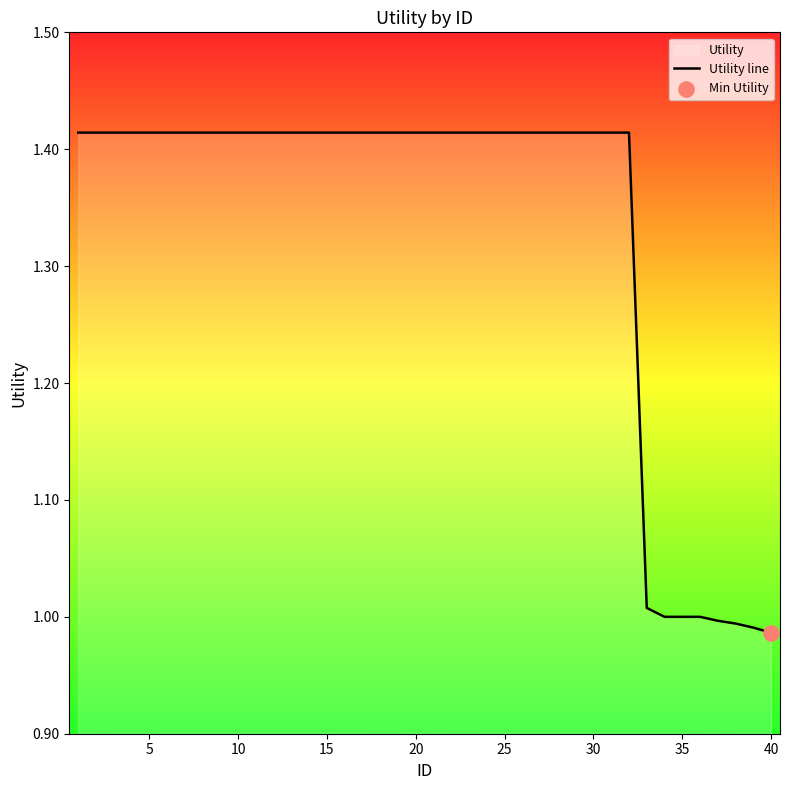

True or false: the data shows 2.0 at 15.

False